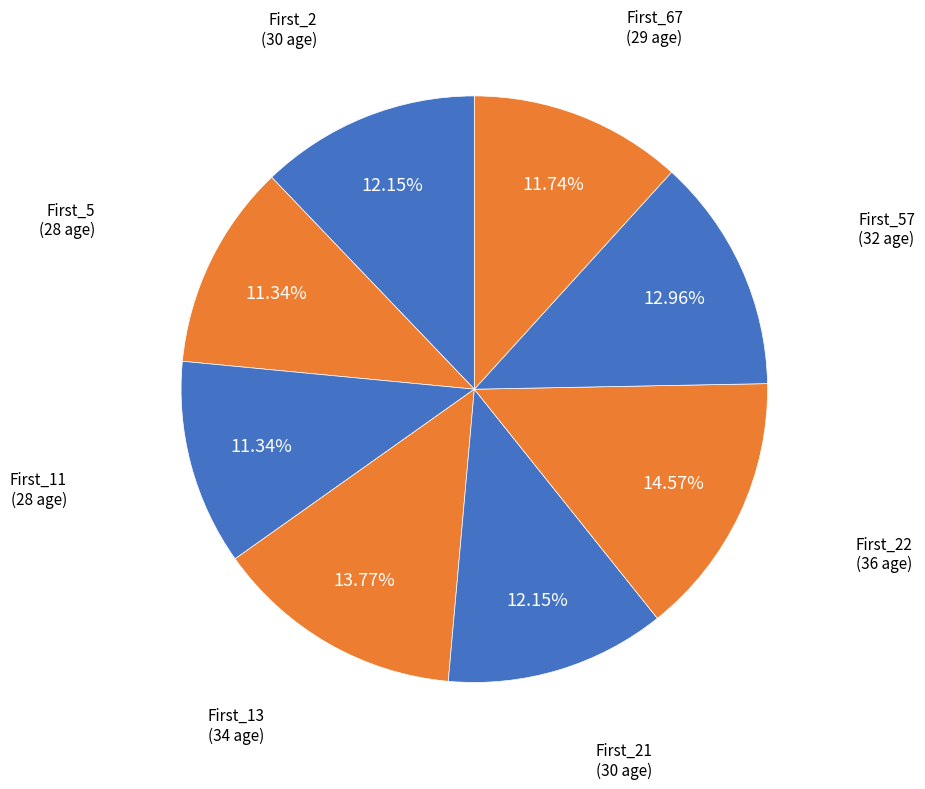

What percentage is the First_22 slice, to the nearest percent?

15%